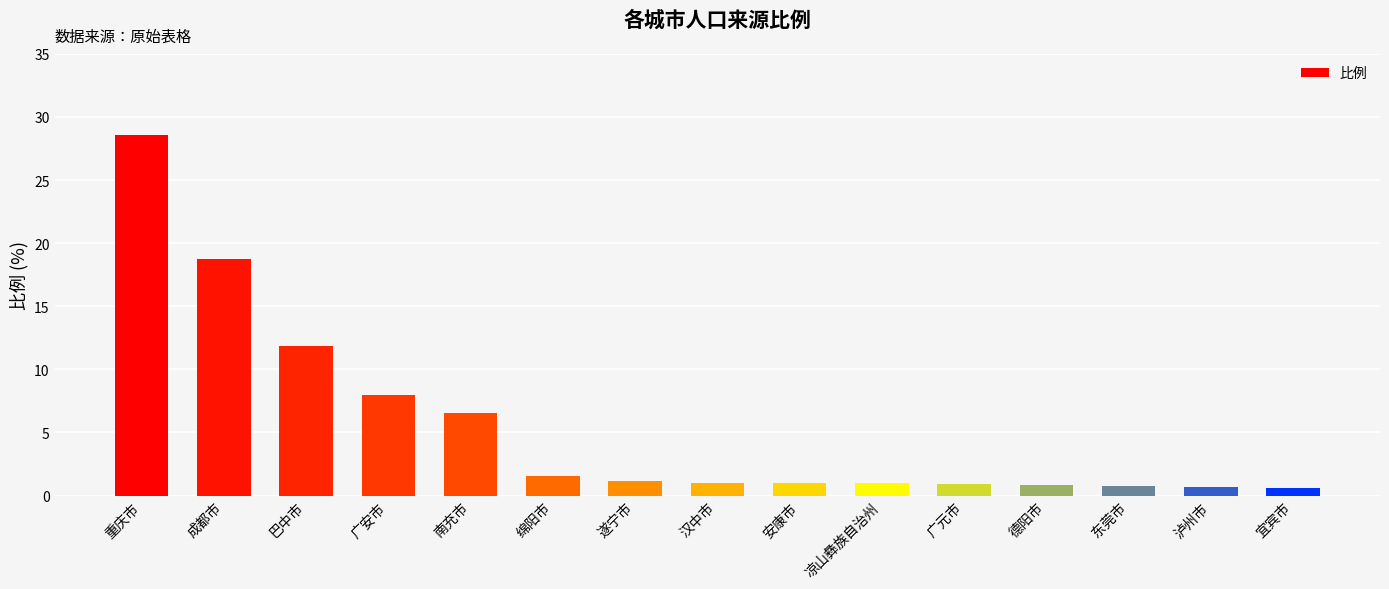

Where is the data nearest to the value 14?

巴中市